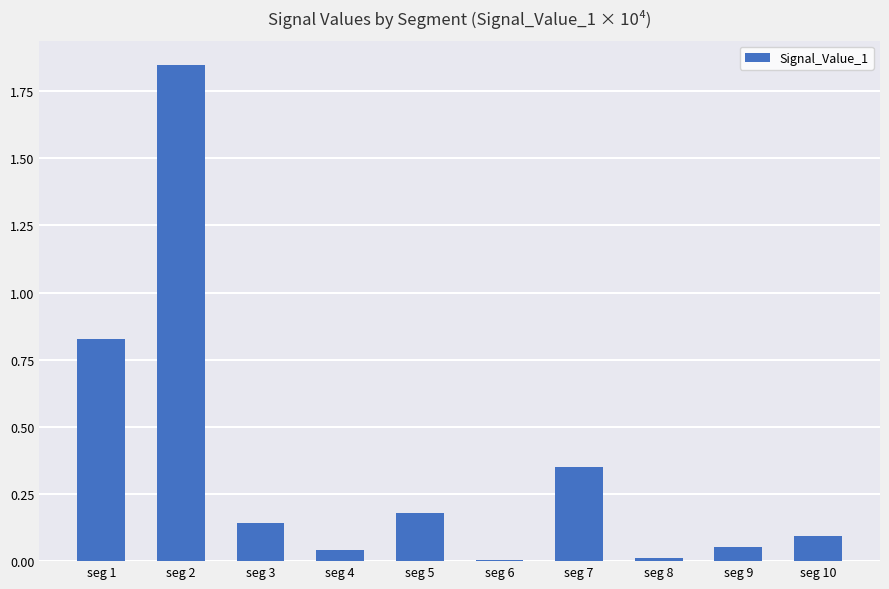

Which label corresponds to the largest value in the chart?

seg 2